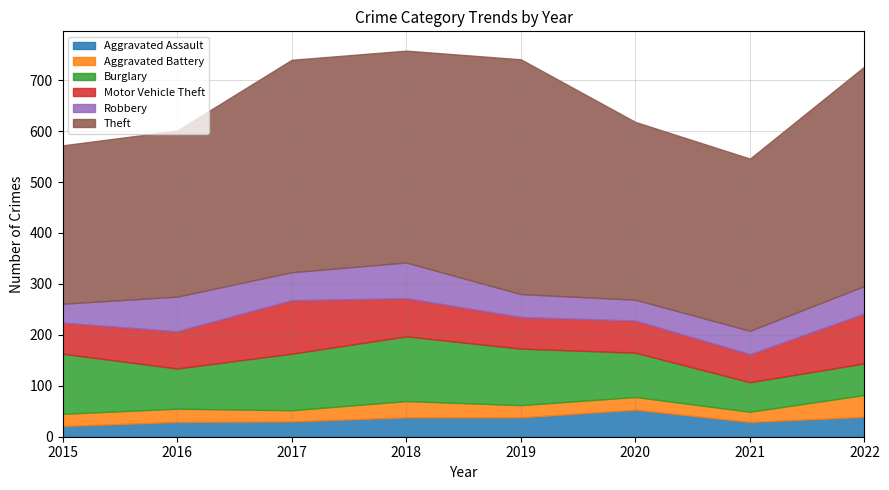

Which series has the largest total across all categories?

Theft